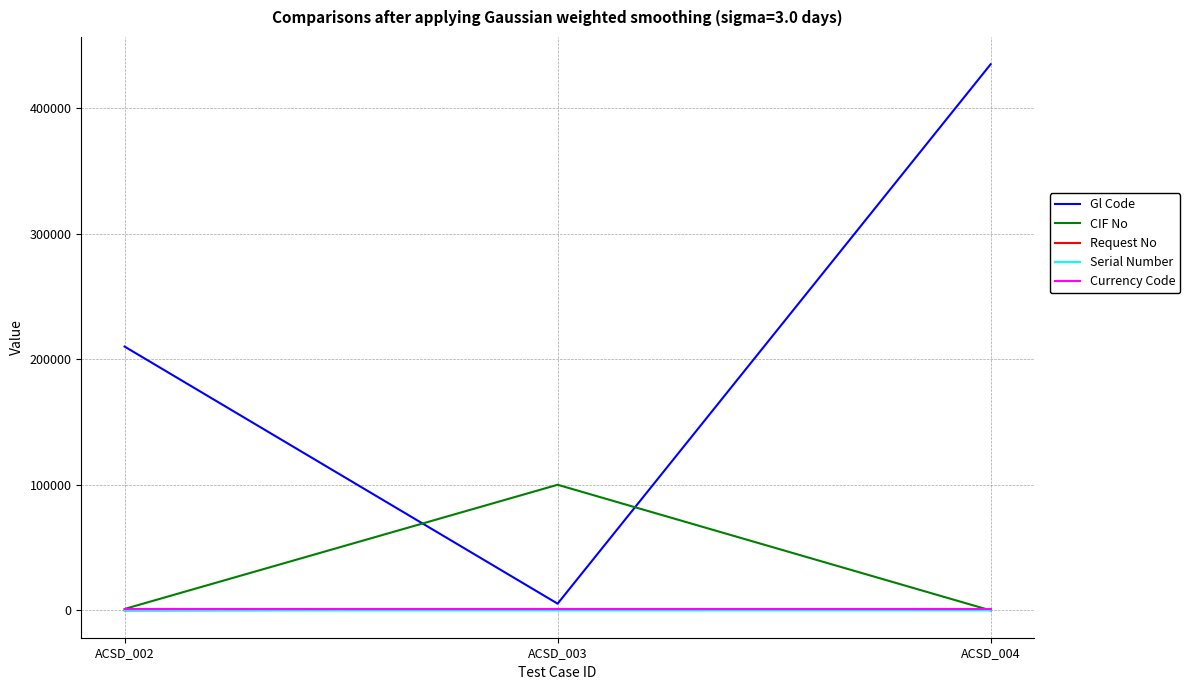

What is the maximum value shown in the chart?

435123